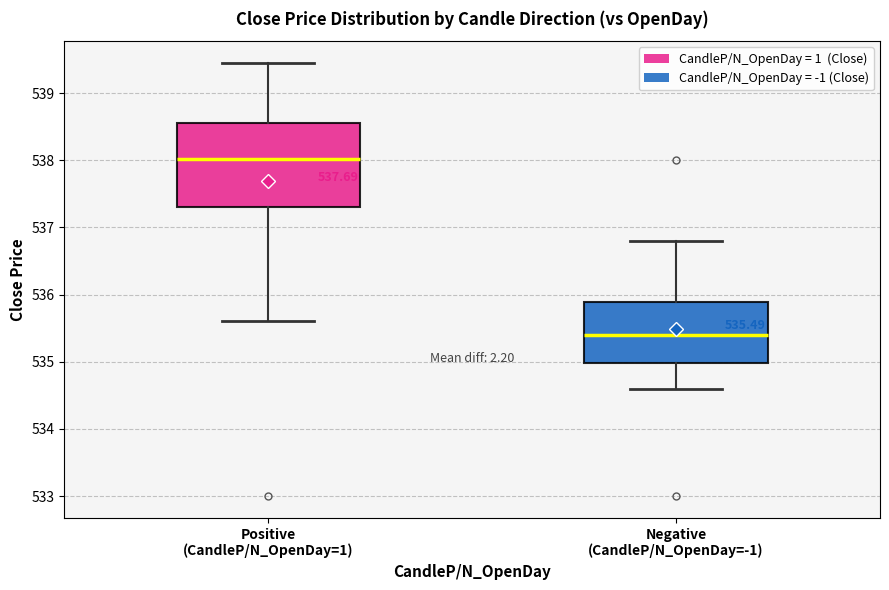

Comparing the boxes themselves (not the whiskers), which one is the tallest?

Positive (CandleP/N_OpenDay=1)